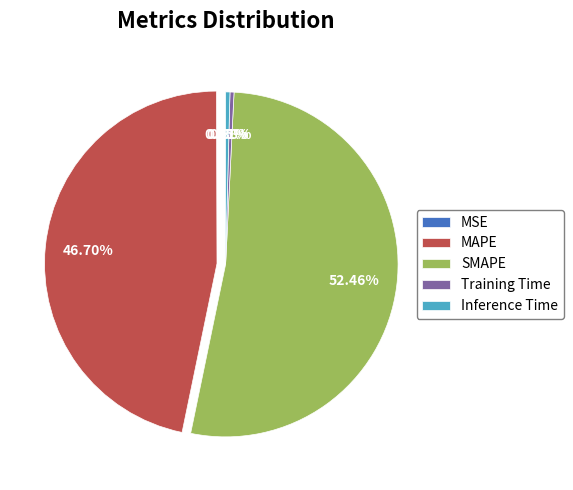

Which slice represents more than half of the pie?

SMAPE